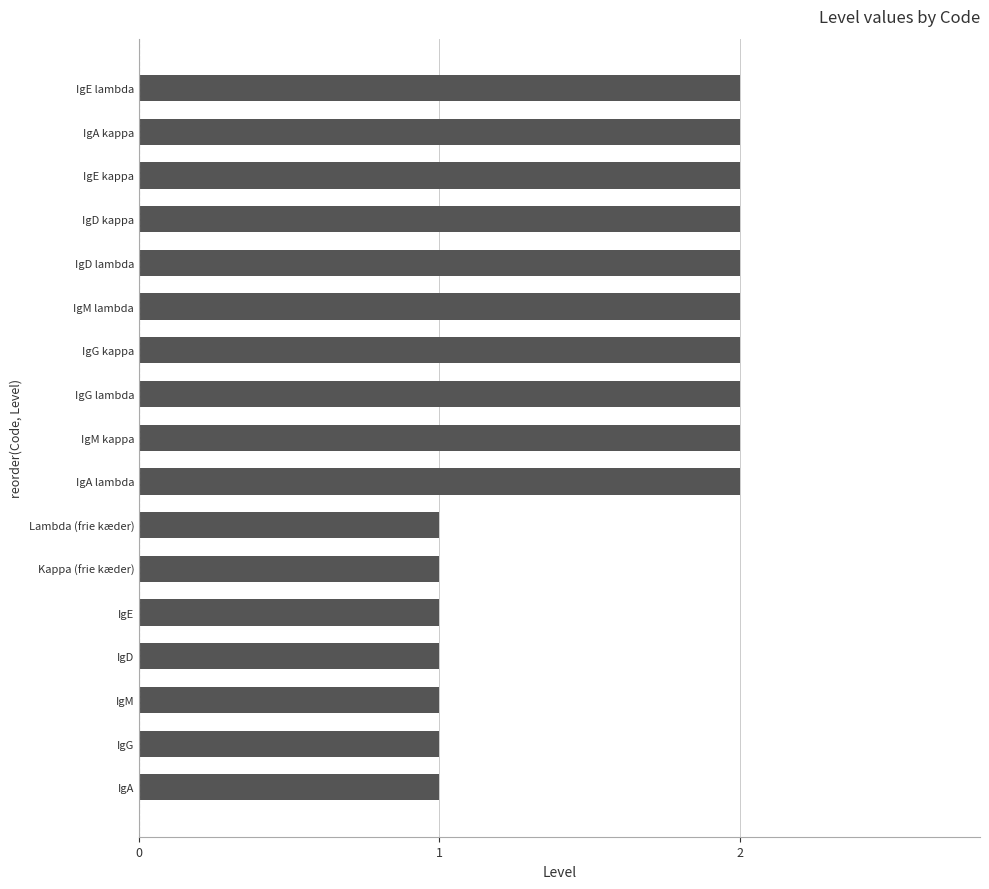

True or false: the data shows 0 at IgA.

False